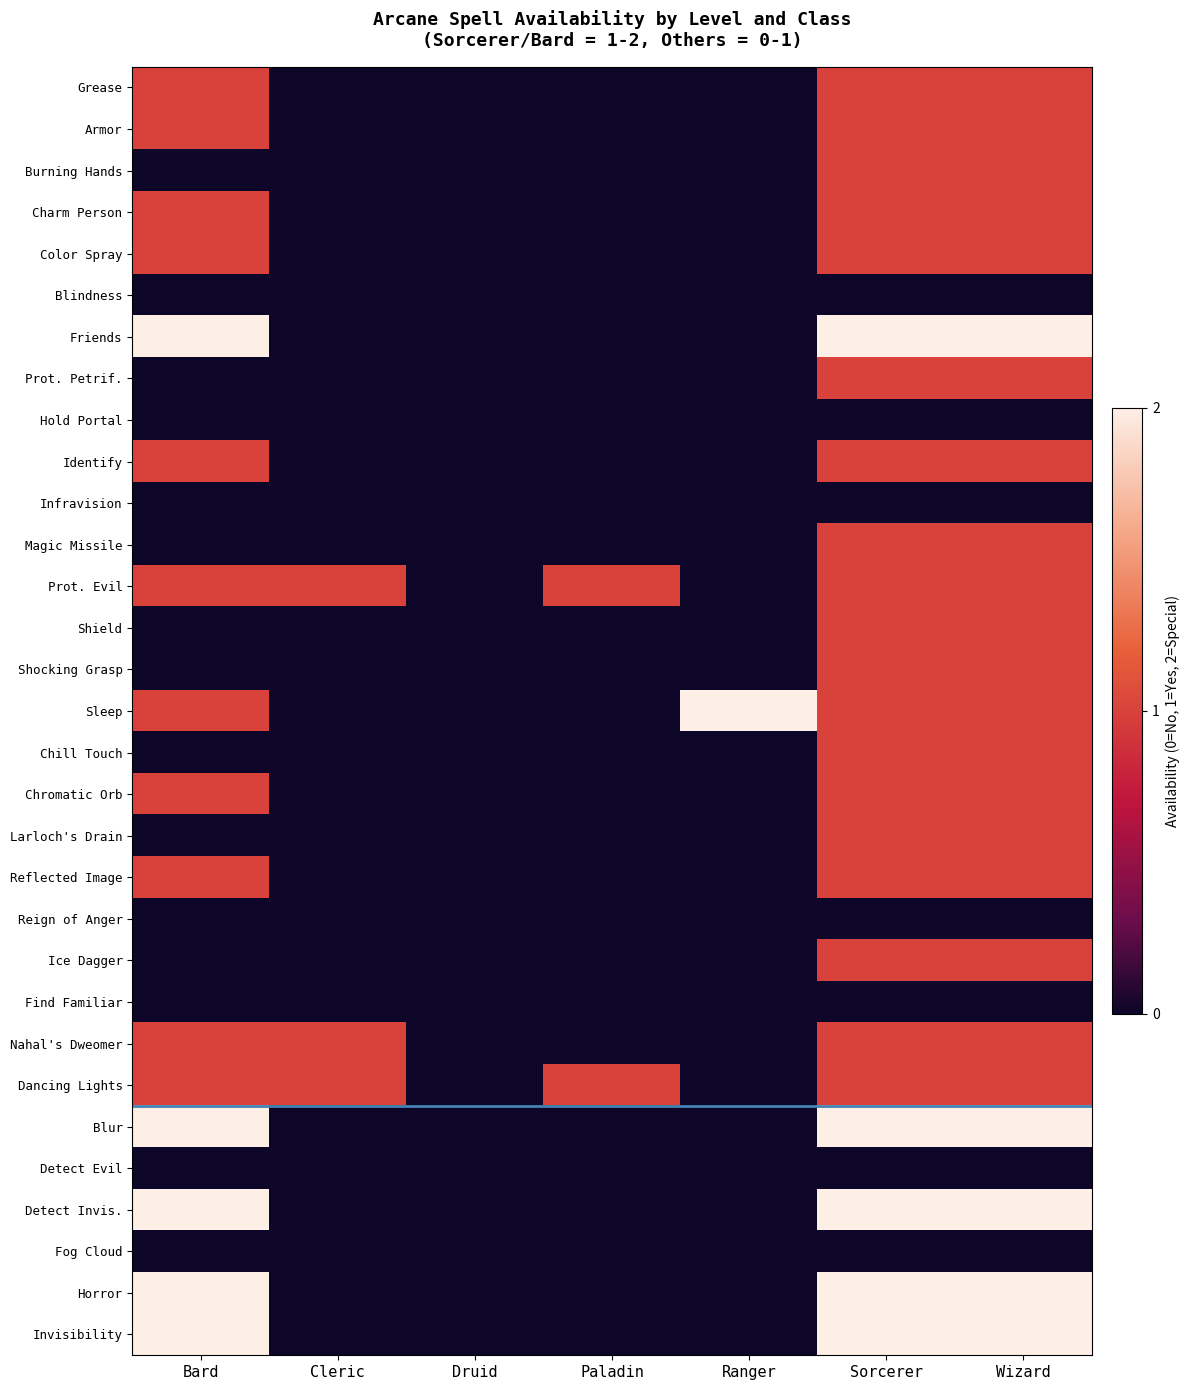

What is the total value across all series at Ranger?

2